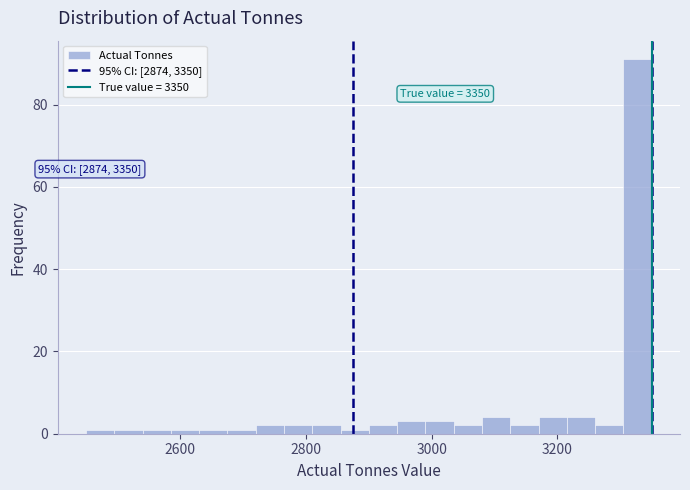

Read against the x-axis, roughly where is the centre of the tallest bar?

3320